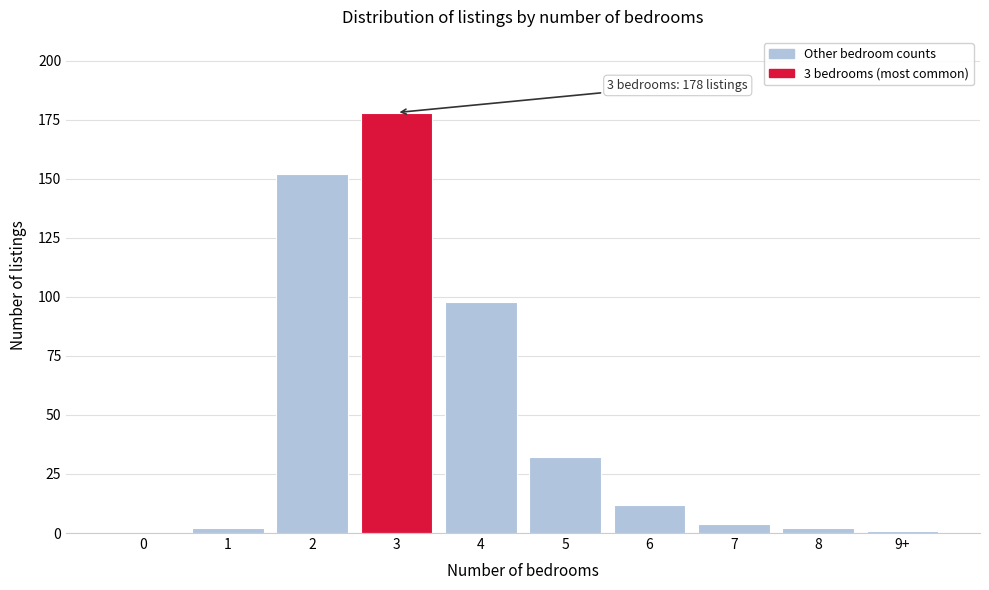

Reading right to left, list all the values displayed in this chart.

9+=1	8=2	7=4	6=12	5=32	4=98	3=178	2=152	1=2	0=0